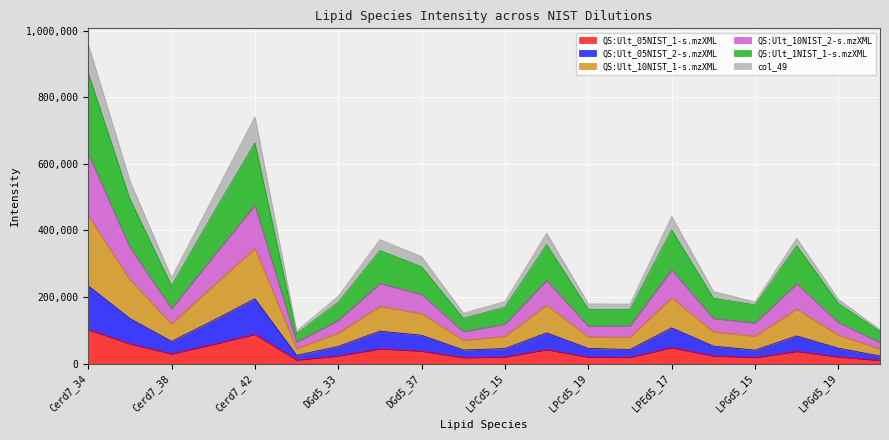

In QS:Ult_05NIST_1-s.mzXML, how many points are higher than both neighbors (excluding endpoints)?

5